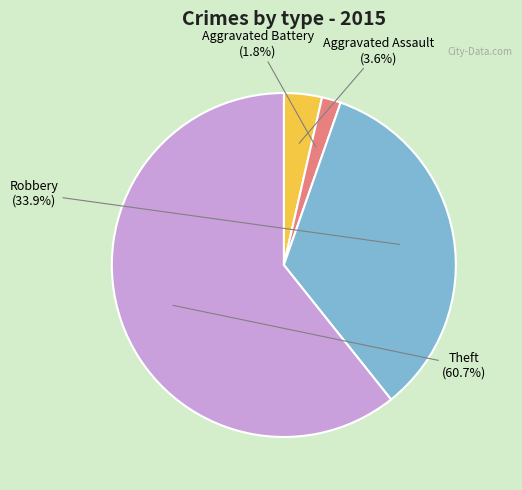

True or false: Aggravated Battery accounts for 11% of the total.

False